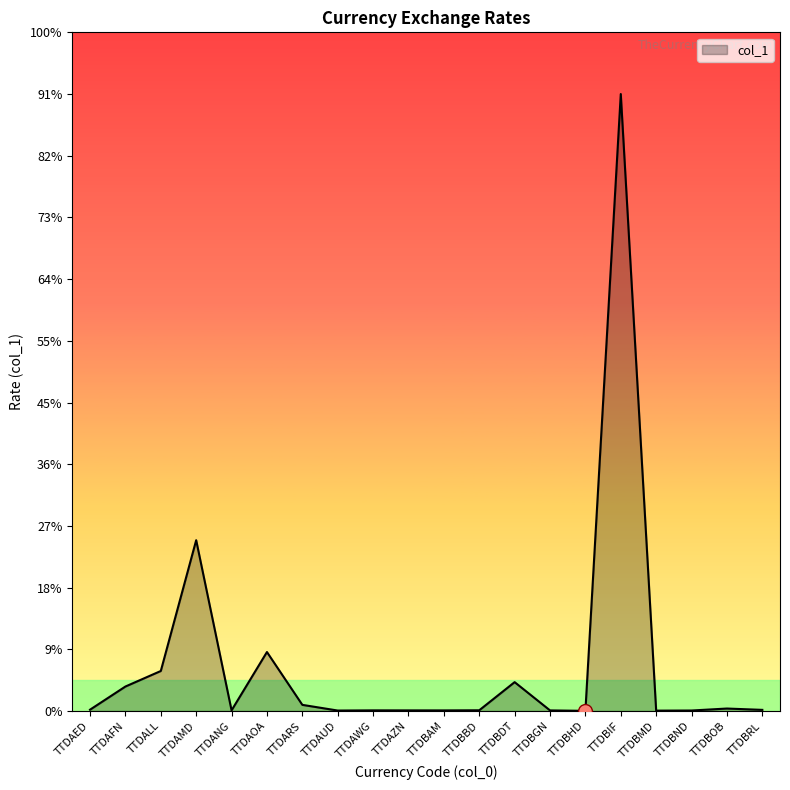

What is the smallest value displayed?

0.1